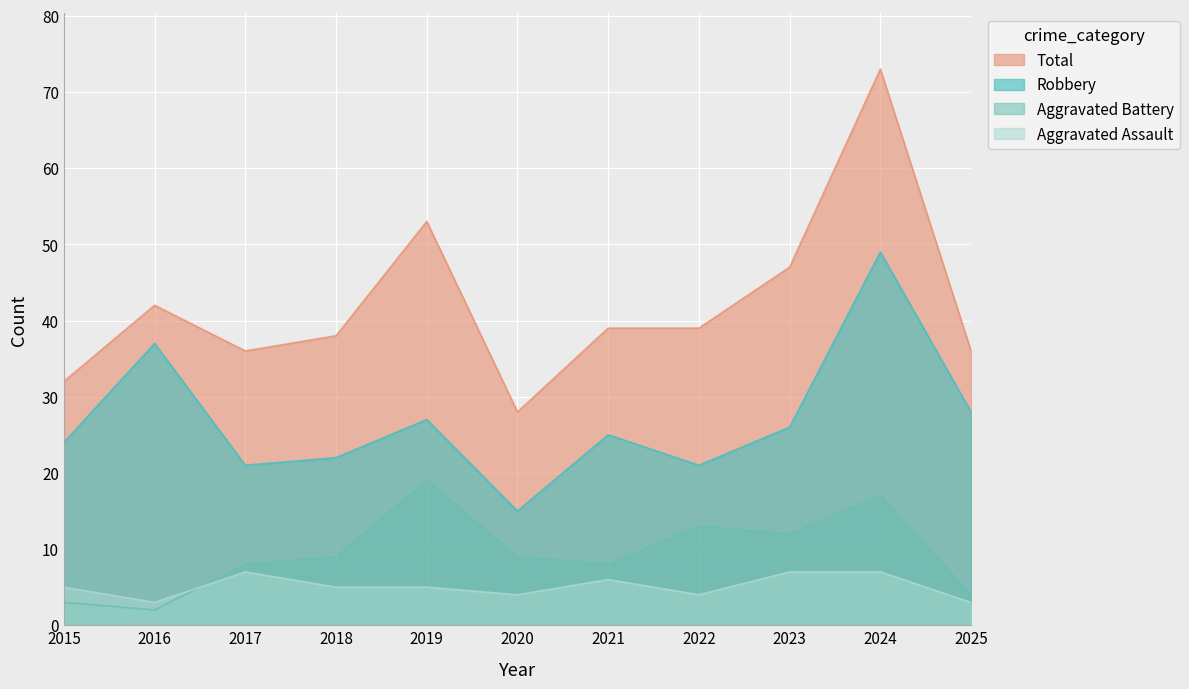

What is the value of the Aggravated Assault point at the 3rd from the left?

7